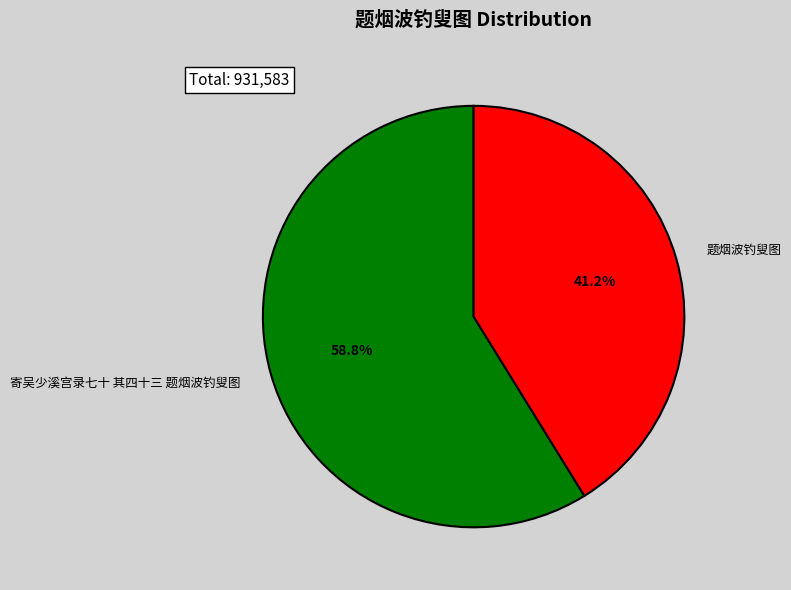

To the nearest percent, what is the difference between the 题烟波钓叟图 and 寄吴少溪宫录七十 其四十三 题烟波钓叟图 slice percentages?

18%